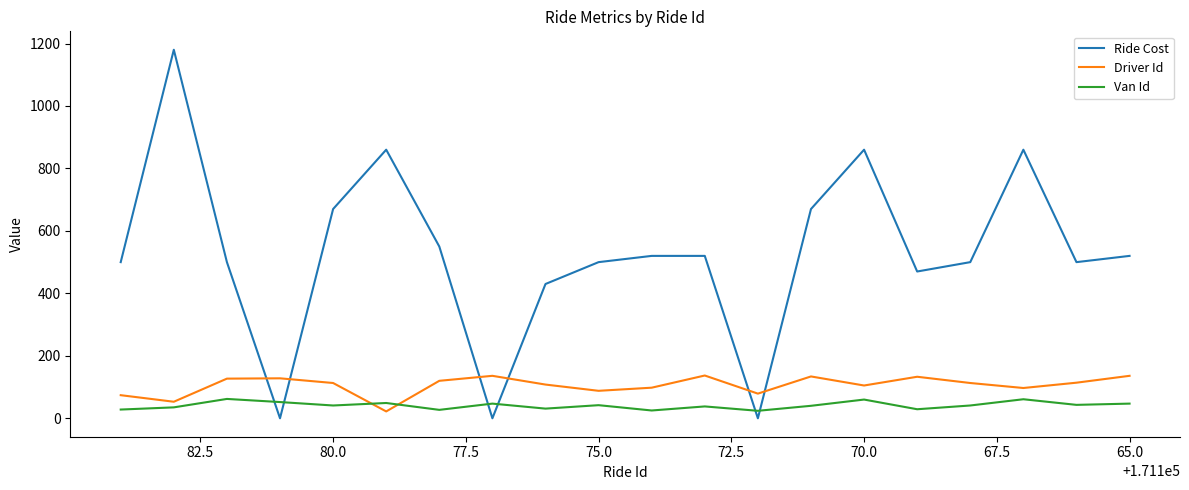

Is this an area chart (filled region under the line)?

No